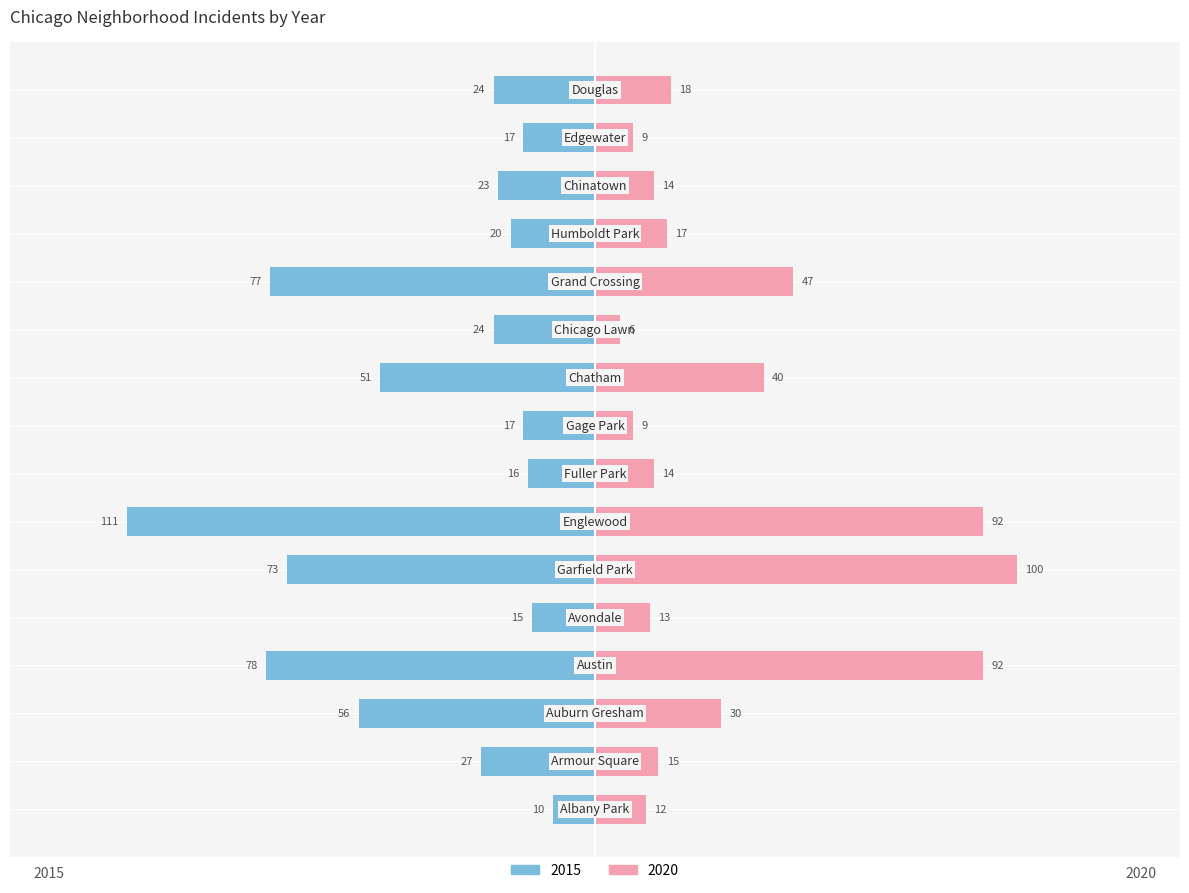

What is the value of the 2020 bar at the 14th from the left?

14